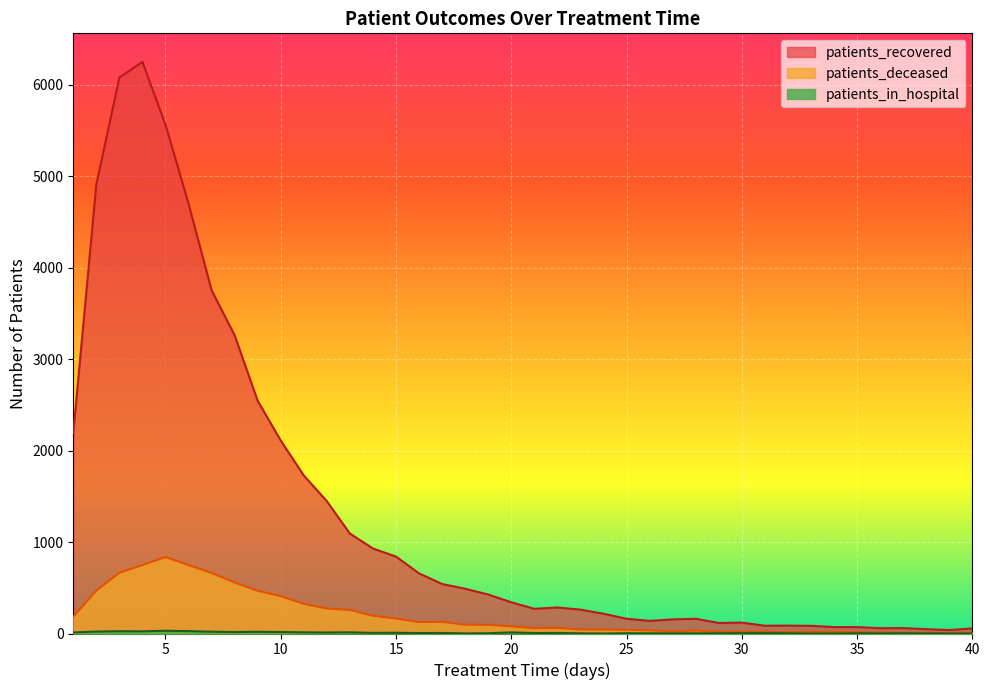

Which category has the lowest value across all series?

24